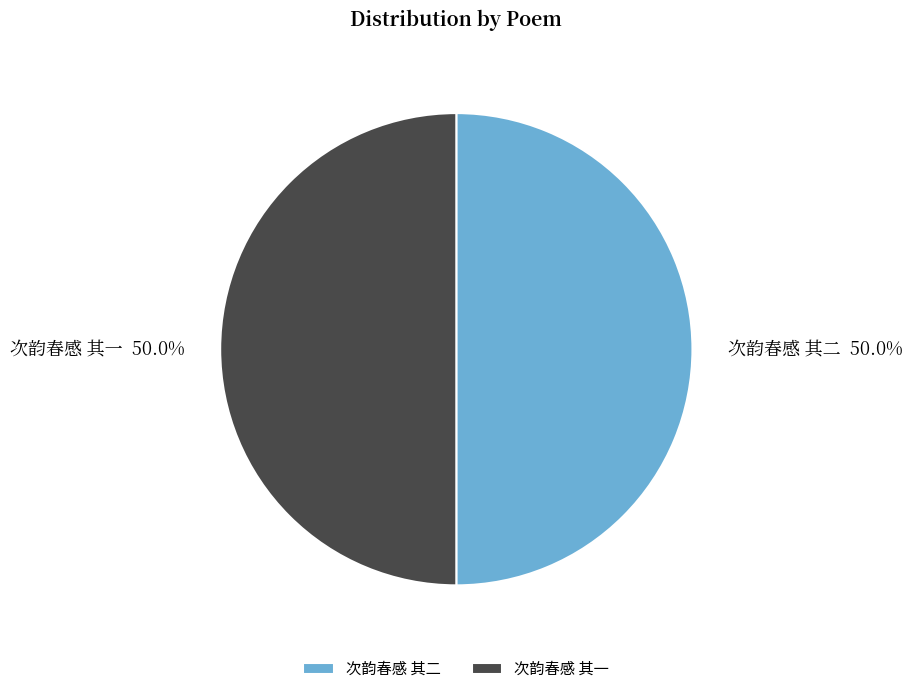

To the nearest percent, what percentage of the pie is 次韵春感 其二?

50%